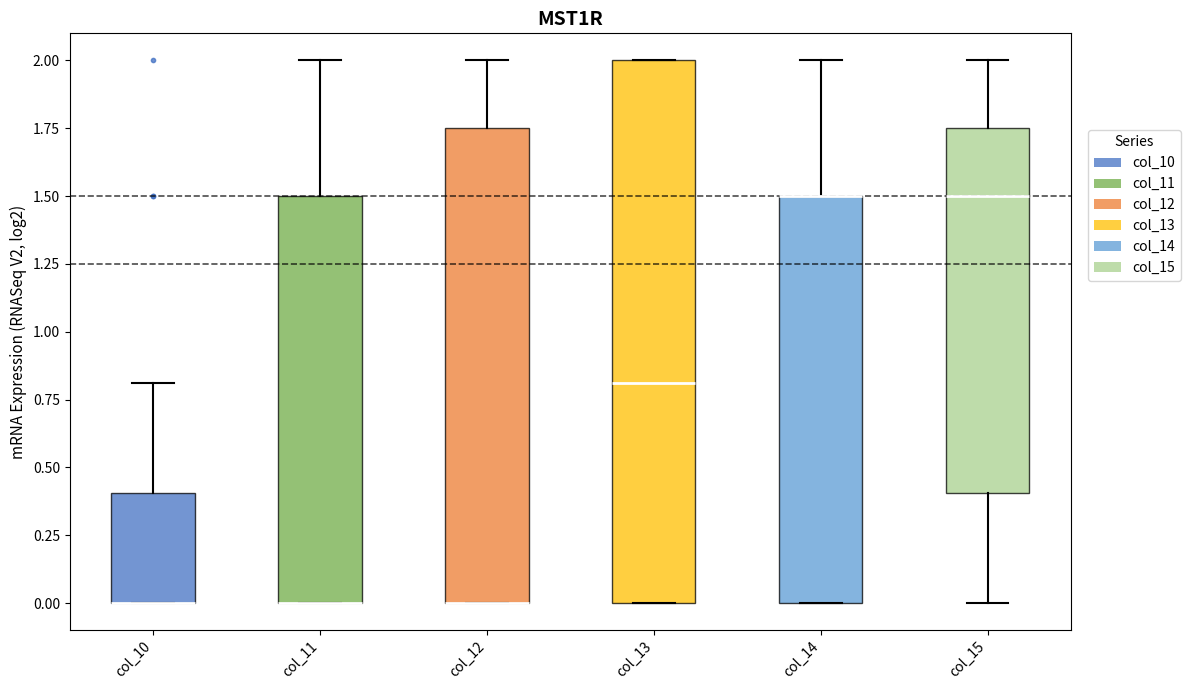

Reading left to right, transcribe this box plot: for each box, give where its median line is, the range the box spans, and where its two whiskers end, as read against the y-axis. The values are not printed on the chart, so give them approximately, as read against the axis.

col_10: median 0.00 (drawn on the box's lower edge), box 0.00 to 0.40, whiskers 0.00 to 0.80
col_11: median 0.00 (drawn on the box's lower edge), box 0.00 to 1.50, whiskers 0.00 to 2.00
col_12: median 0.00 (drawn on the box's lower edge), box 0.00 to 1.75, whiskers 0.00 to 2.00
col_13: median 0.80, box 0.00 to 2.00, whiskers 0.00 to 2.00
col_14: median 1.50 (drawn on the box's upper edge), box 0.00 to 1.50, whiskers 0.00 to 2.00
col_15: median 1.50, box 0.40 to 1.75, whiskers 0.00 to 2.00